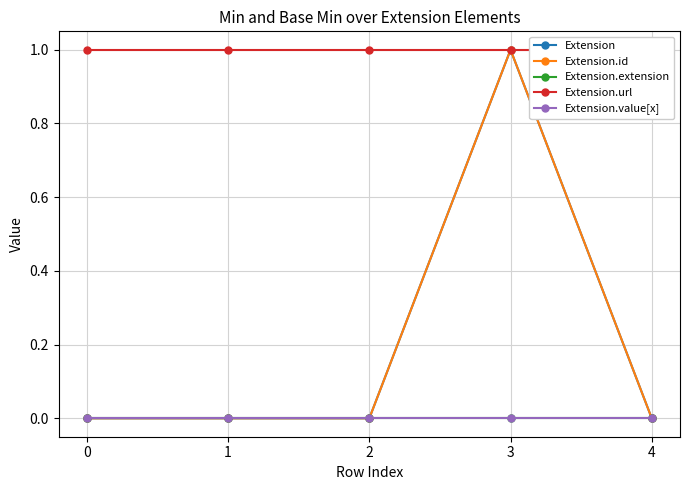

True or false: Extension.url and Extension.extension cross at least once.

False